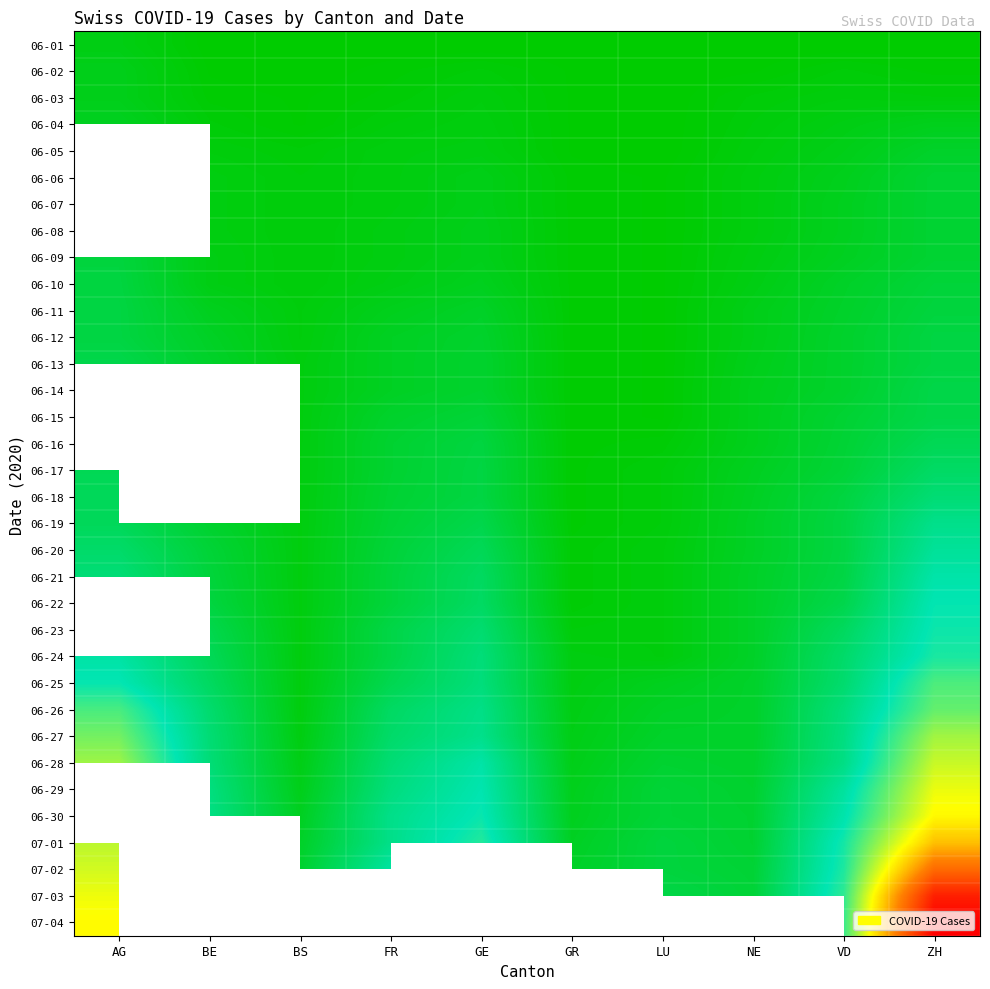

Which series has the largest range (max minus min)?

07-03